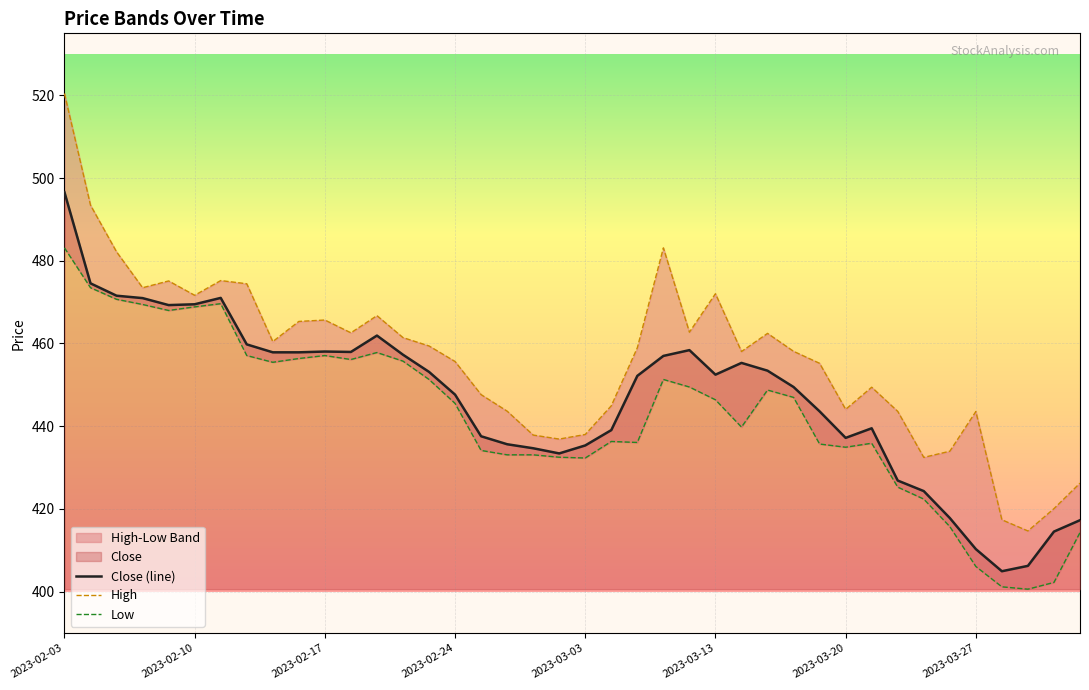

What is the smallest value displayed?

400.6